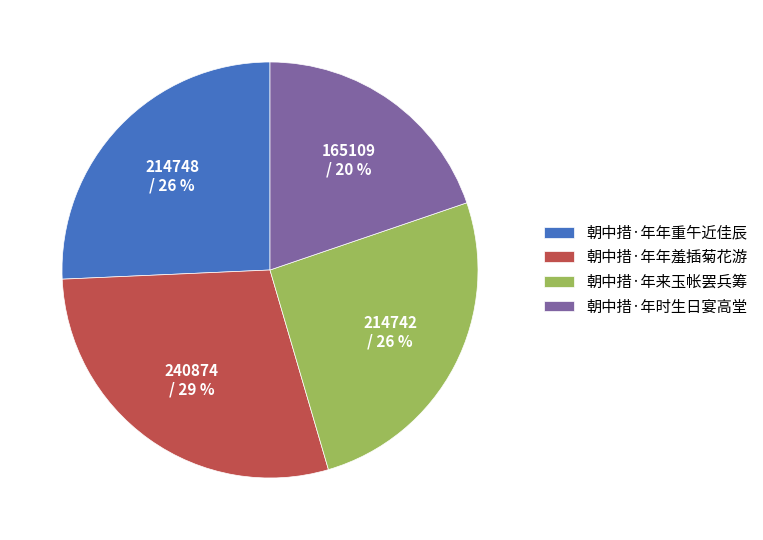

Between 朝中措·年时生日宴高堂 and 朝中措·年年羞插菊花游, which is larger?

朝中措·年年羞插菊花游